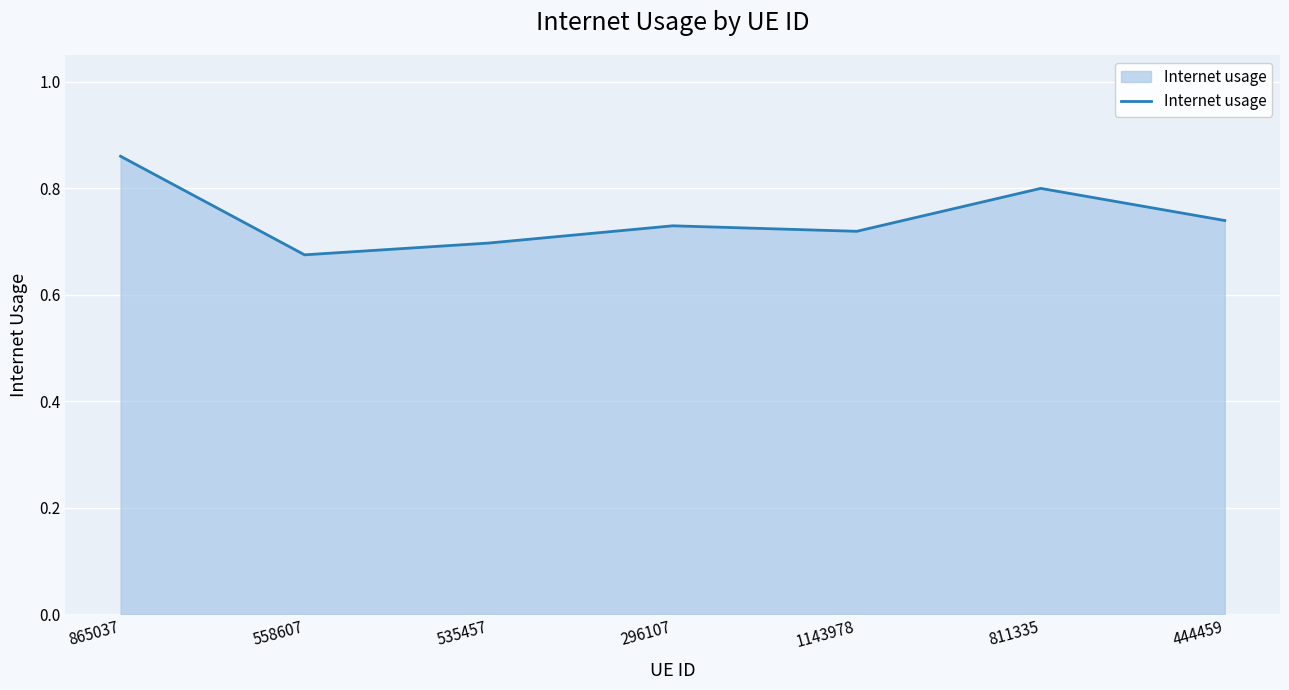

Rank the categories by value from highest to lowest.

865037, 811335, 444459, 296107, 1143978, 535457, 558607